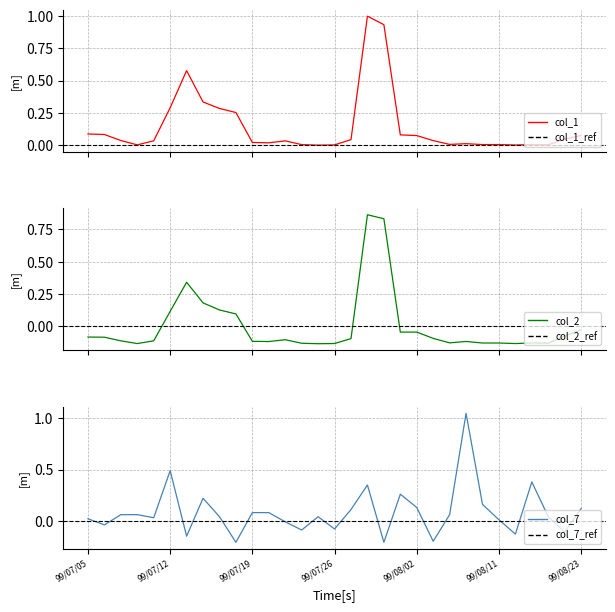

What is the total value across all series at 8?

0.5